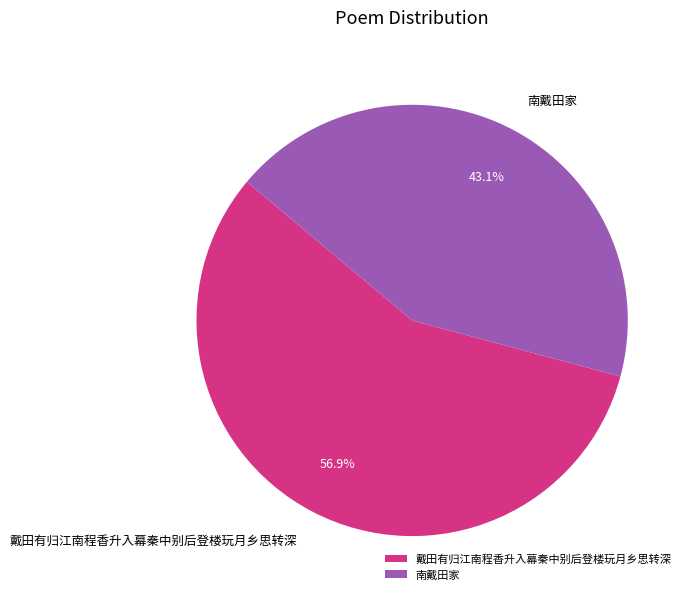

Between 戴田有归江南程香升入幕秦中别后登楼玩月乡思转深 and 南戴田家, which is larger?

戴田有归江南程香升入幕秦中别后登楼玩月乡思转深